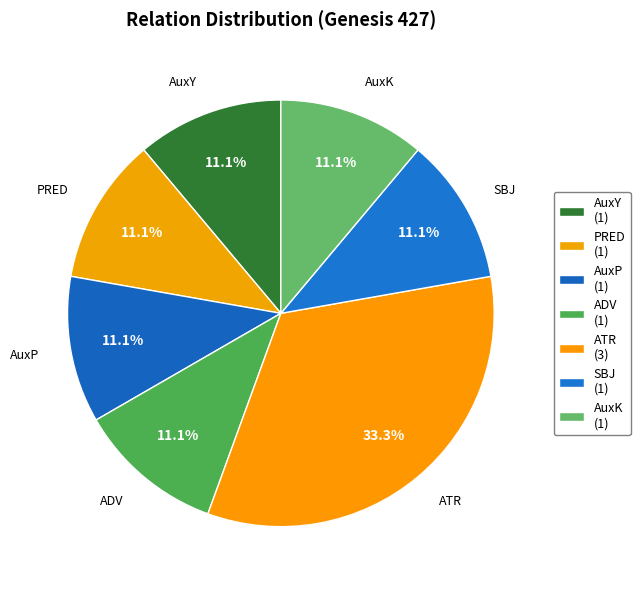

What percentage is the AuxK slice, to the nearest percent?

11%